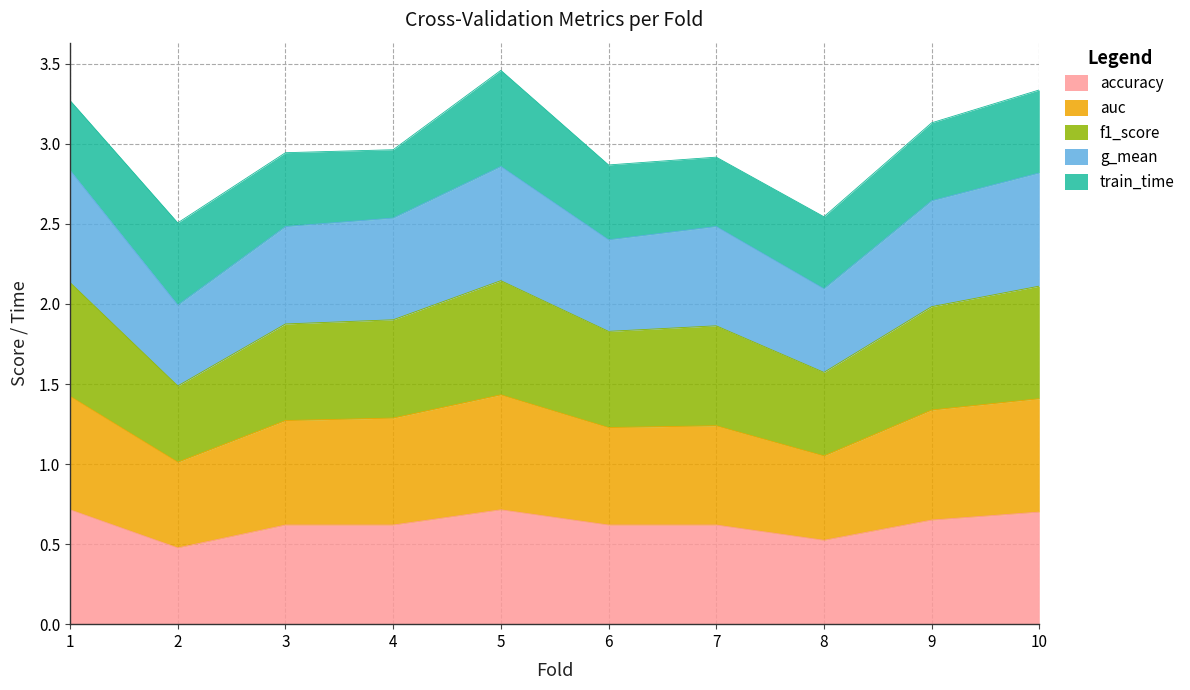

Does the chart have visible grid lines?

Yes